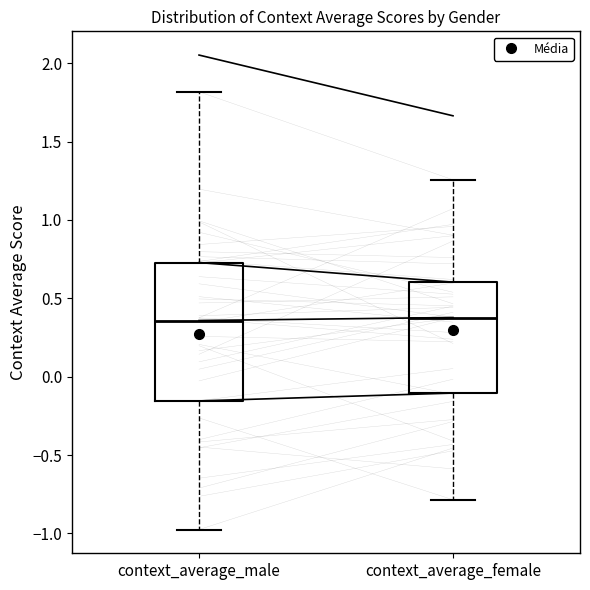

Comparing the boxes themselves (not the whiskers), which one is the tallest?

context_average_male